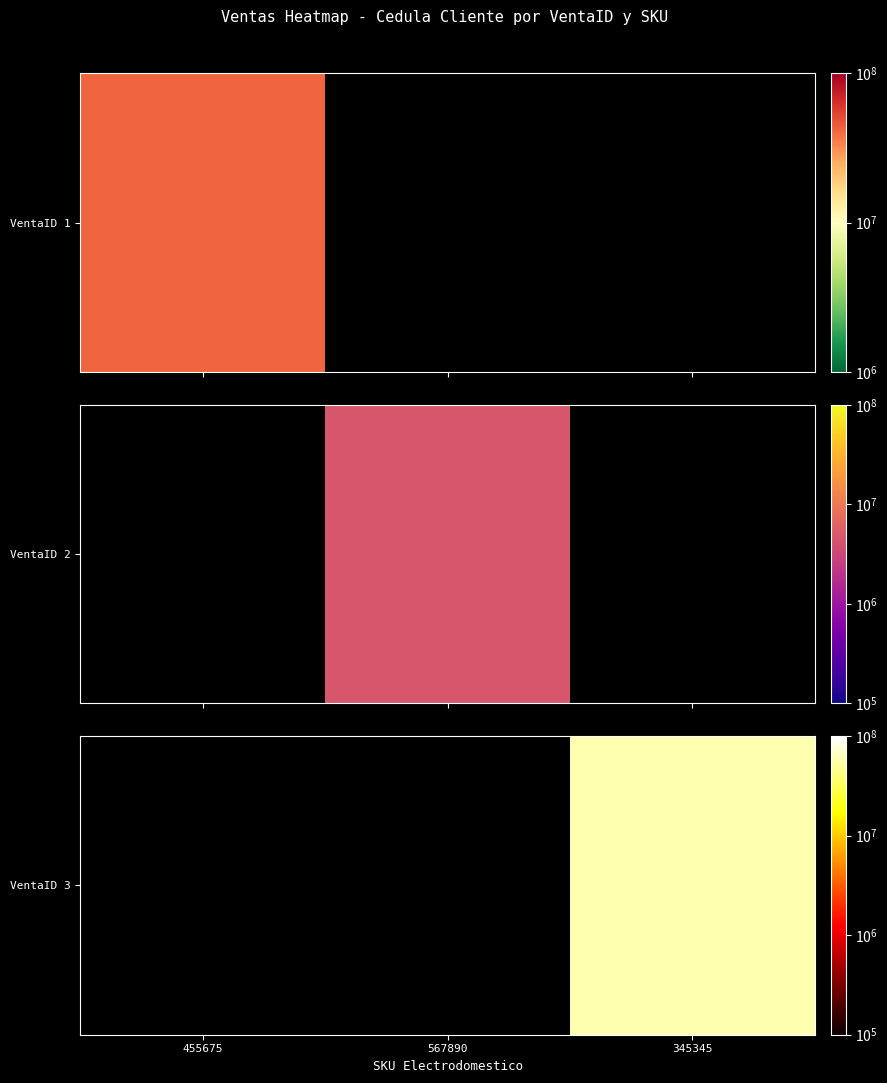

Which label corresponds to the largest value in the chart?

345345